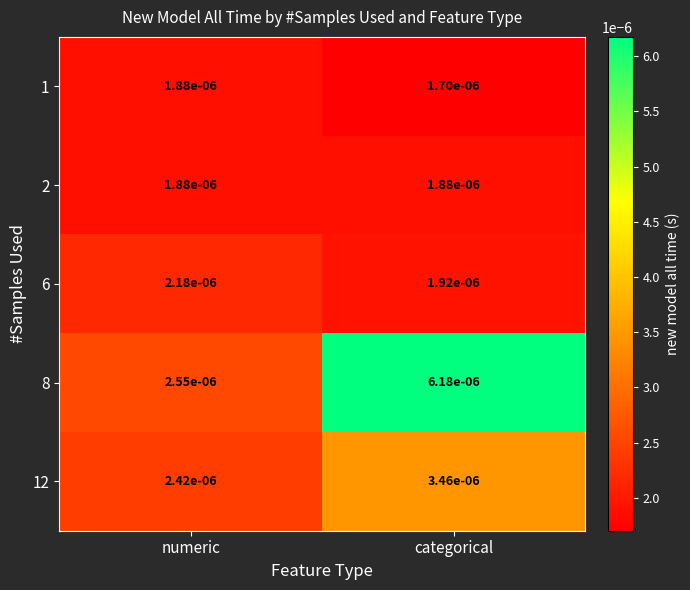

At categorical, list the series in order from largest to smallest.

8, 12, 6, 2, 1